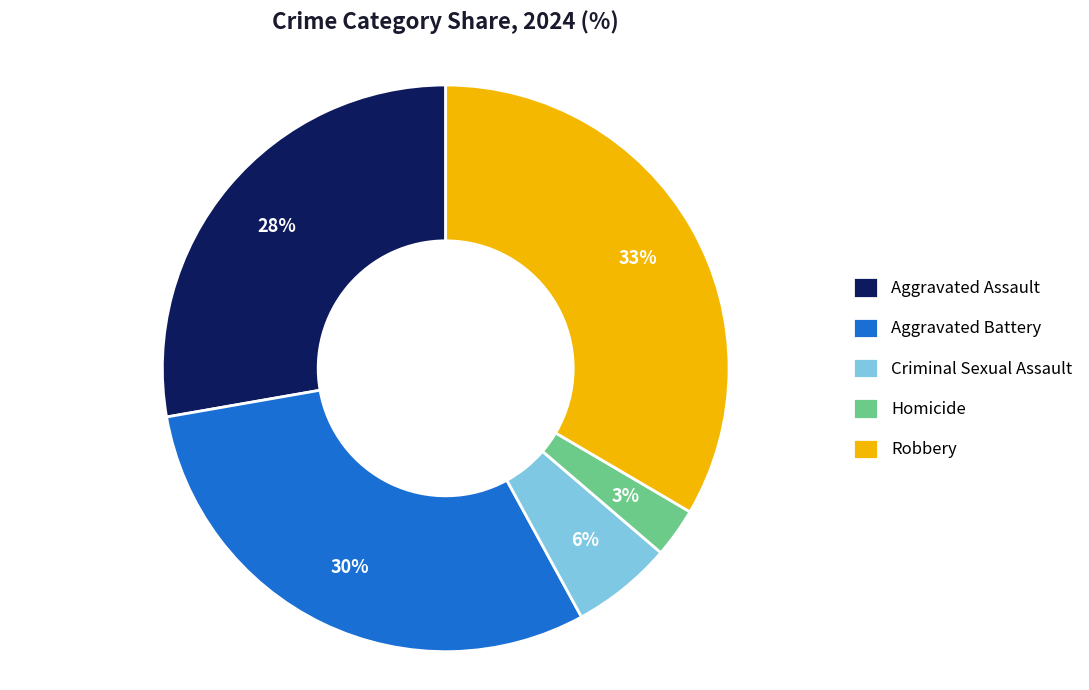

Does Aggravated Assault represent more than half of the total?

No